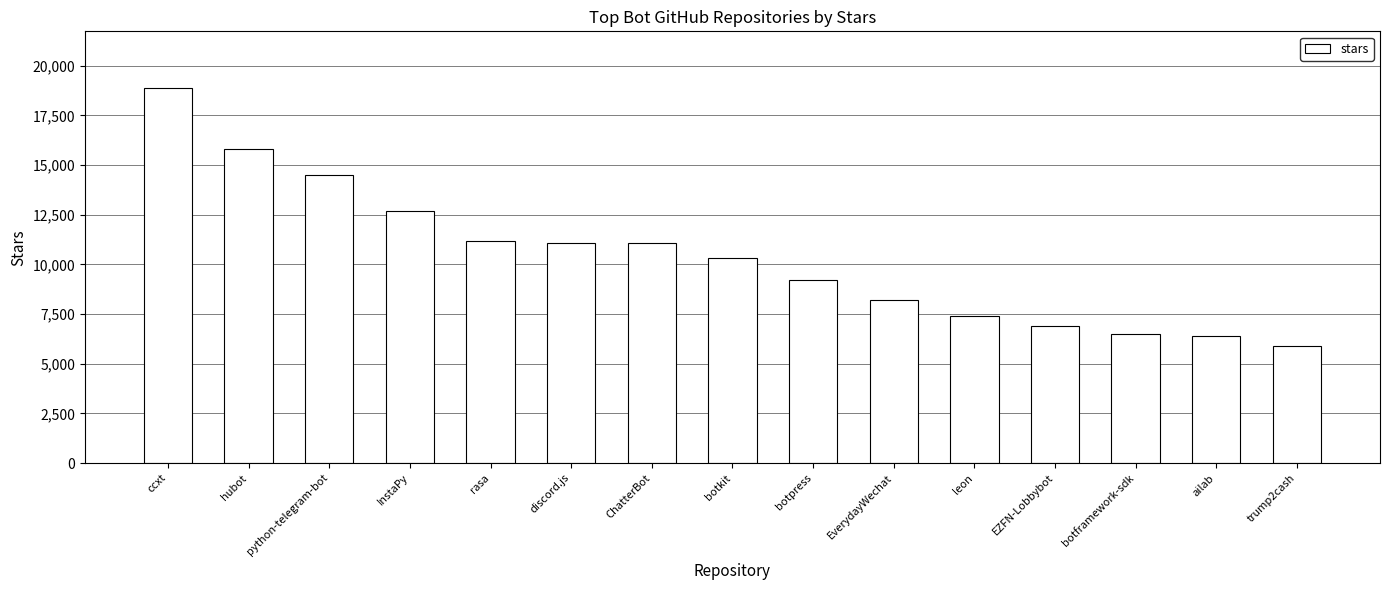

Is it true that the value at rasa is 11200?

True